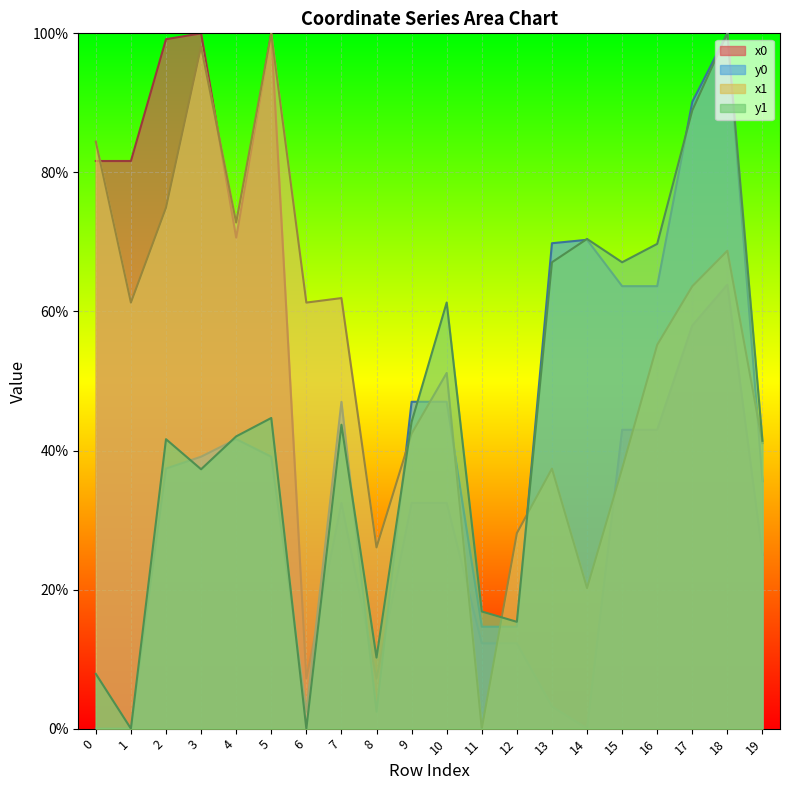

Rank the categories by x0 value from lowest to highest.

14, 13, 6, 8, 11, 12, 19, 7, 9, 10, 15, 16, 17, 18, 4, 0, 1, 2, 3, 5